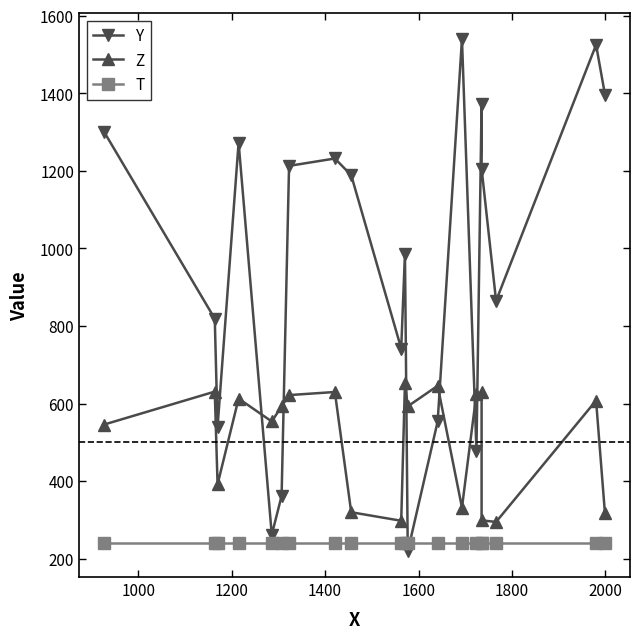

The Y series shows 470 at 9. True or false?

False